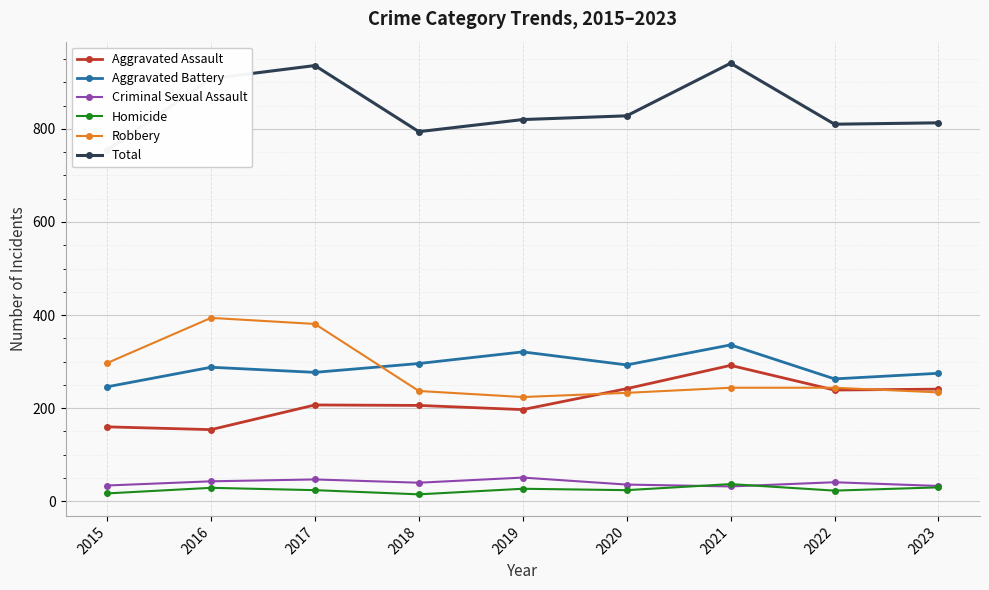

Reading left to right, transcribe all the data shown in this chart.

Aggravated Assault: 2015=160	2016=154	2017=207	2018=206	2019=197	2020=242	2021=292	2022=239	2023=241
Aggravated Battery: 2015=246	2016=288	2017=277	2018=296	2019=321	2020=293	2021=336	2022=263	2023=275
Criminal Sexual Assault: 2015=34	2016=43	2017=47	2018=40	2019=51	2020=36	2021=32	2022=41	2023=33
Homicide: 2015=17	2016=29	2017=24	2018=15	2019=27	2020=24	2021=37	2022=23	2023=30
Robbery: 2015=297	2016=394	2017=381	2018=237	2019=224	2020=233	2021=244	2022=244	2023=234
Total: 2015=754	2016=908	2017=936	2018=794	2019=820	2020=828	2021=941	2022=810	2023=813